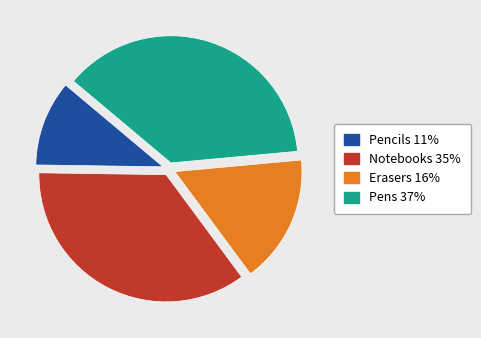

Is there a majority slice in this chart?

No